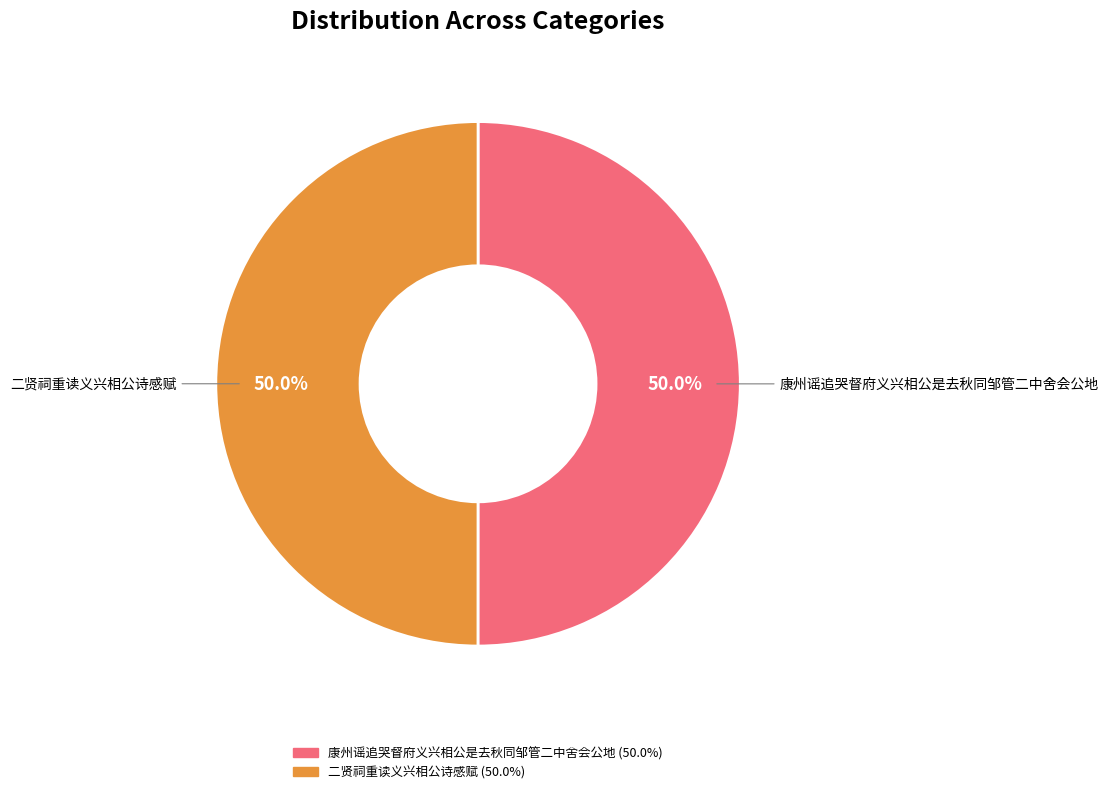

How many slices are in this pie chart?

2